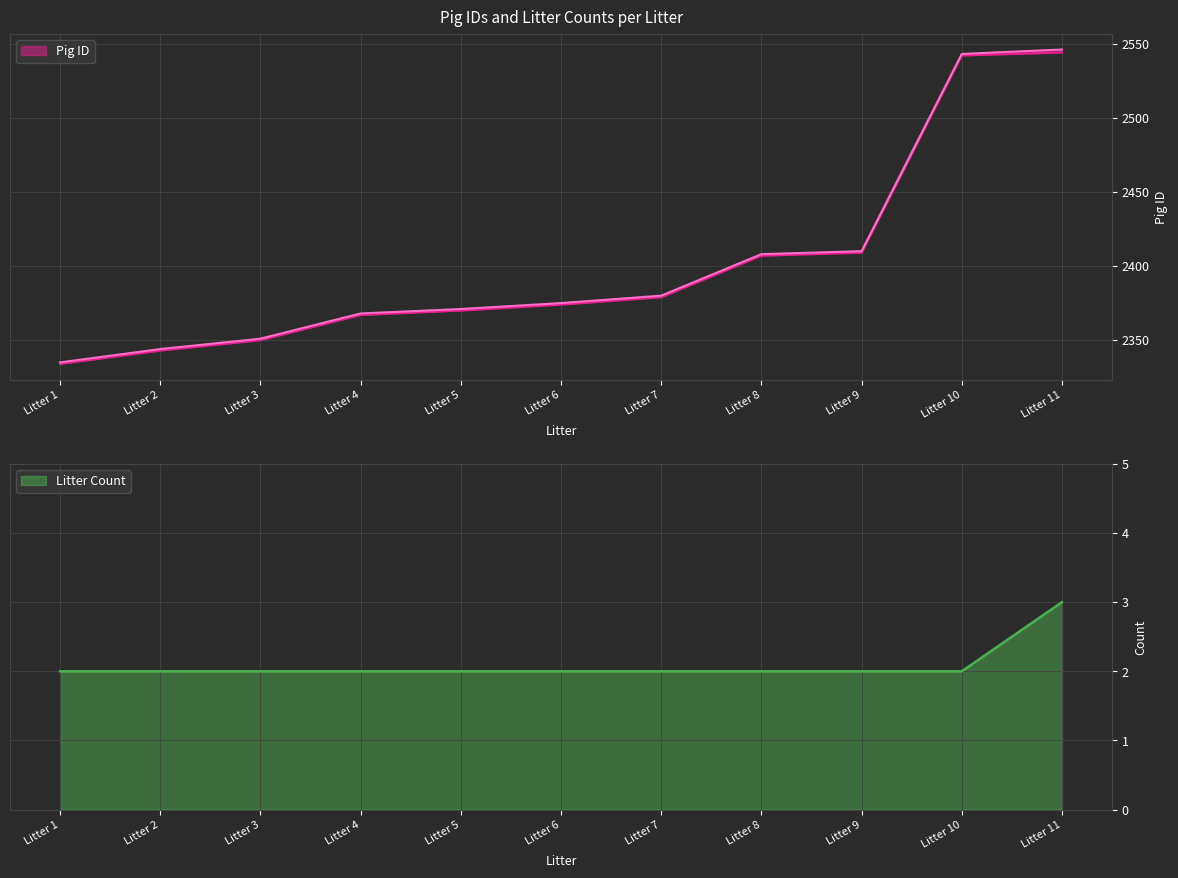

What is the maximum value for Litter Count?

3